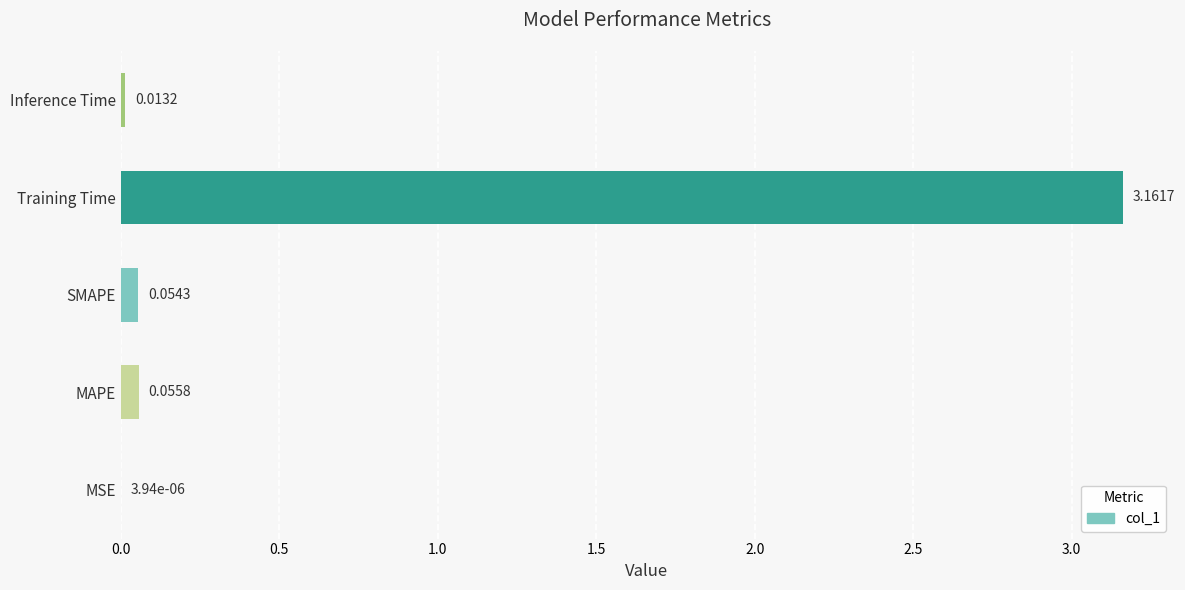

Which label corresponds to the largest value in the chart?

Training Time